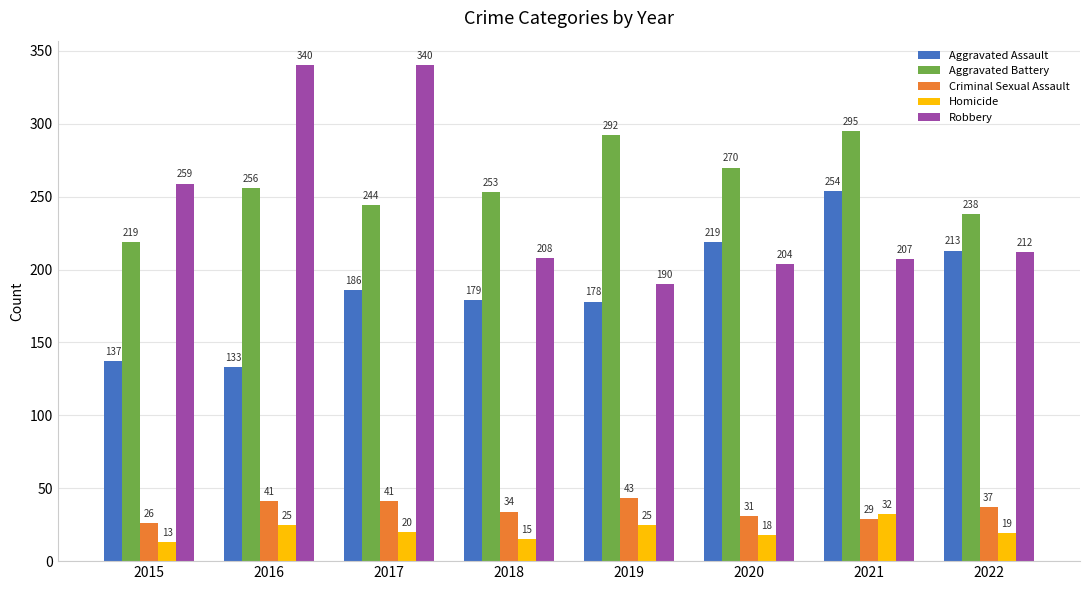

Rank the series by their maximum value, from highest to lowest.

Robbery, Aggravated Battery, Aggravated Assault, Criminal Sexual Assault, Homicide